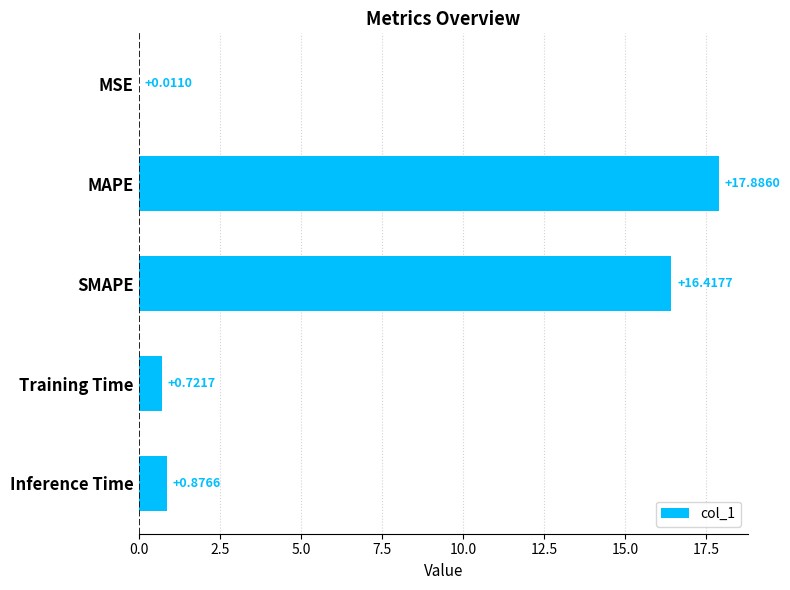

What is the sum of all values?

35.9